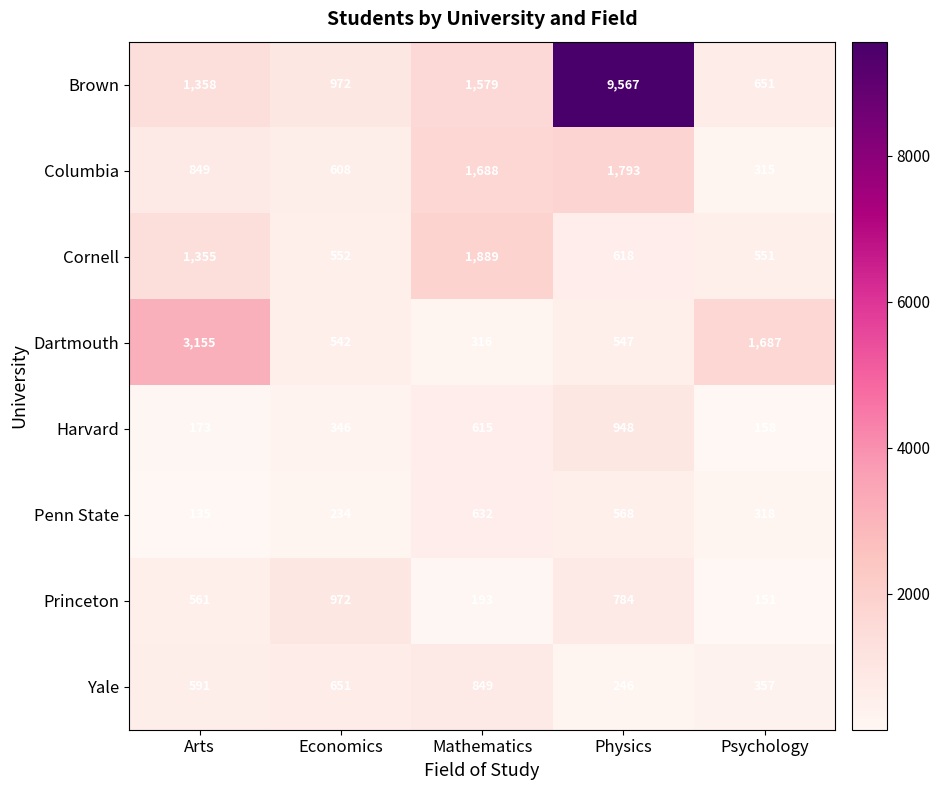

Which series has the widest spread of values?

Brown